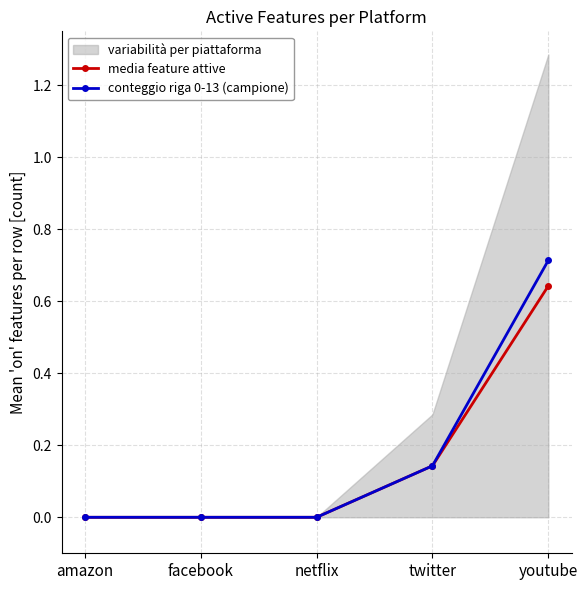

At amazon, list the series in order from largest to smallest.

media feature attive, conteggio riga 0-13 (campione)